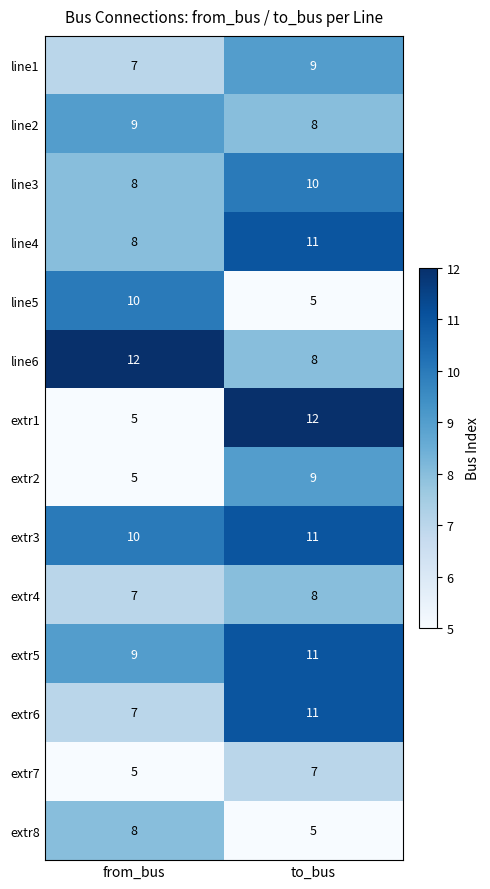

Where is extr3 nearest to the value 10?

from_bus